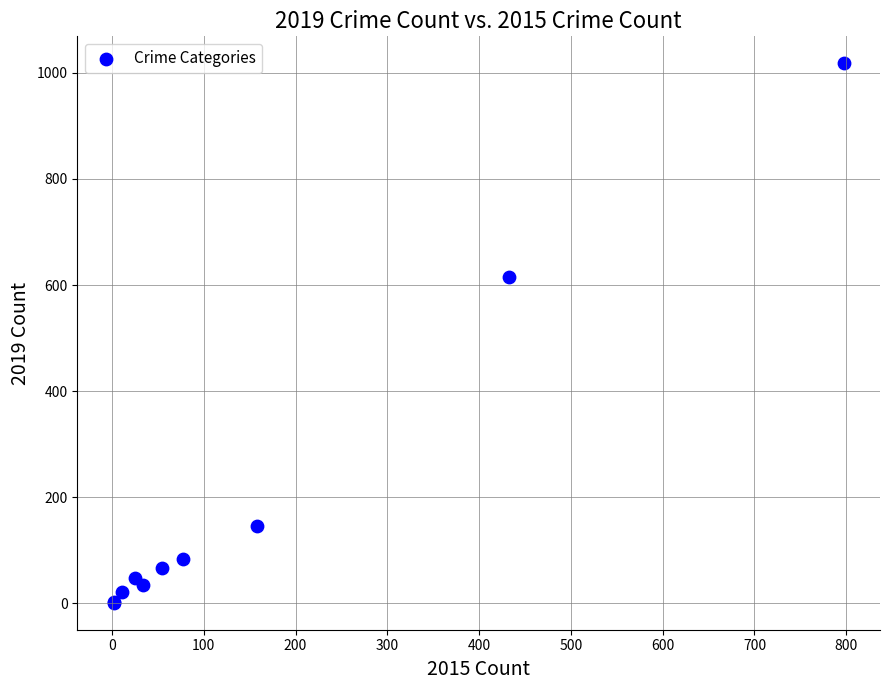

What Y value in the scatter plot is closest to 509?

616